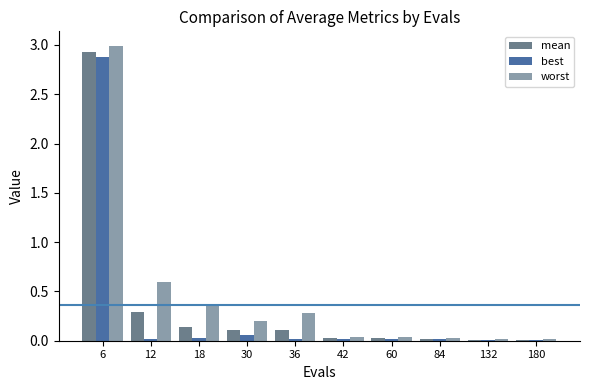

The value of worst at 18 is 0.2. True or false?

False